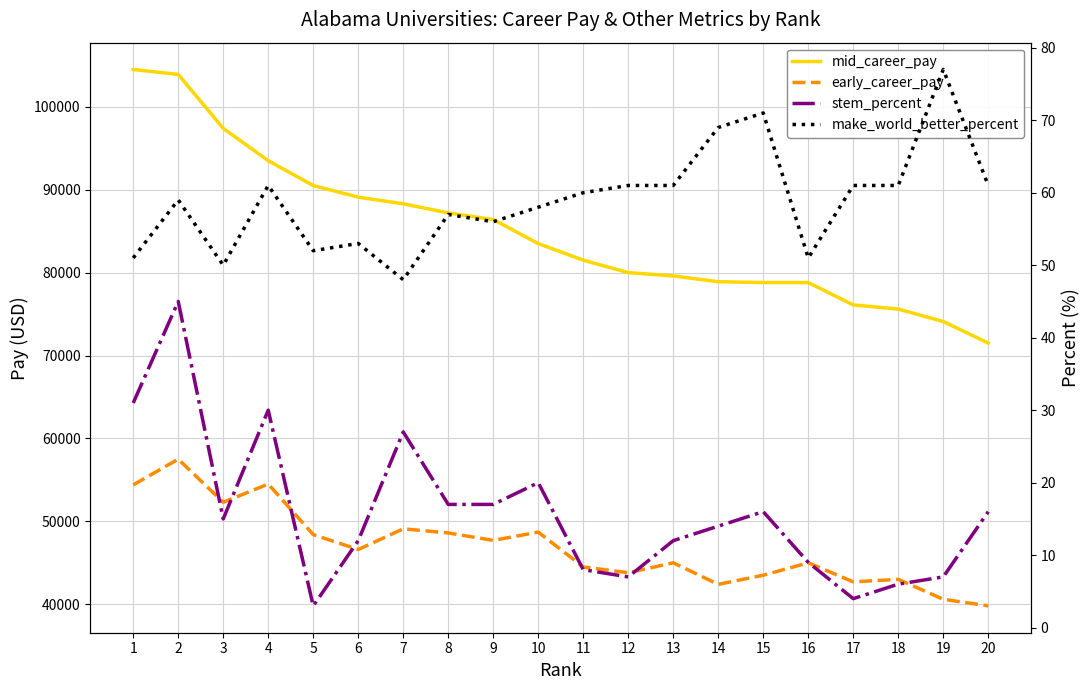

Rank the series at 15 from highest to lowest value.

mid_career_pay, early_career_pay, make_world_better_percent, stem_percent